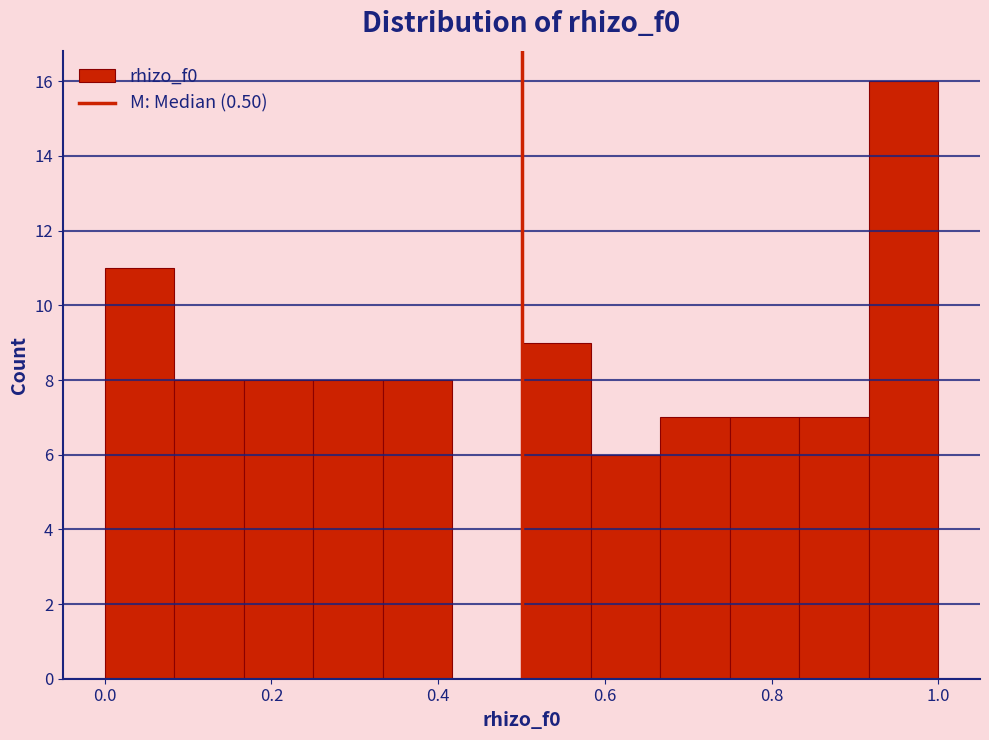

Reading left to right, list every bar in this chart as the range it spans on the x-axis followed by its height. Neither the bar edges nor the heights are printed on the chart, so give them approximately, as read against the axes.

0.00 to 0.08: 11
0.08 to 0.16: 8
0.16 to 0.26: 8
0.26 to 0.34: 8
0.34 to 0.42: 8
0.42 to 0.50: 0
0.50 to 0.58: 9
0.58 to 0.66: 6
0.66 to 0.76: 7
0.76 to 0.84: 7
0.84 to 0.92: 7
0.92 to 1.00: 16